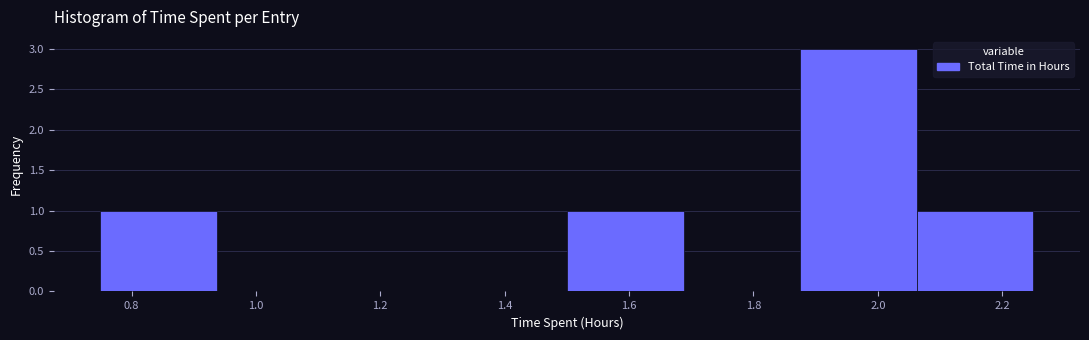

Reading left to right, transcribe this chart: for each bar, give the range it covers on the x-axis and its height. Neither the bar edges nor the heights are printed on the chart, so give them approximately, as read against the axes.

0.76 to 0.94: 1
0.94 to 1.12: 0
1.12 to 1.32: 0
1.32 to 1.50: 0
1.50 to 1.68: 1
1.68 to 1.88: 0
1.88 to 2.06: 3
2.06 to 2.26: 1